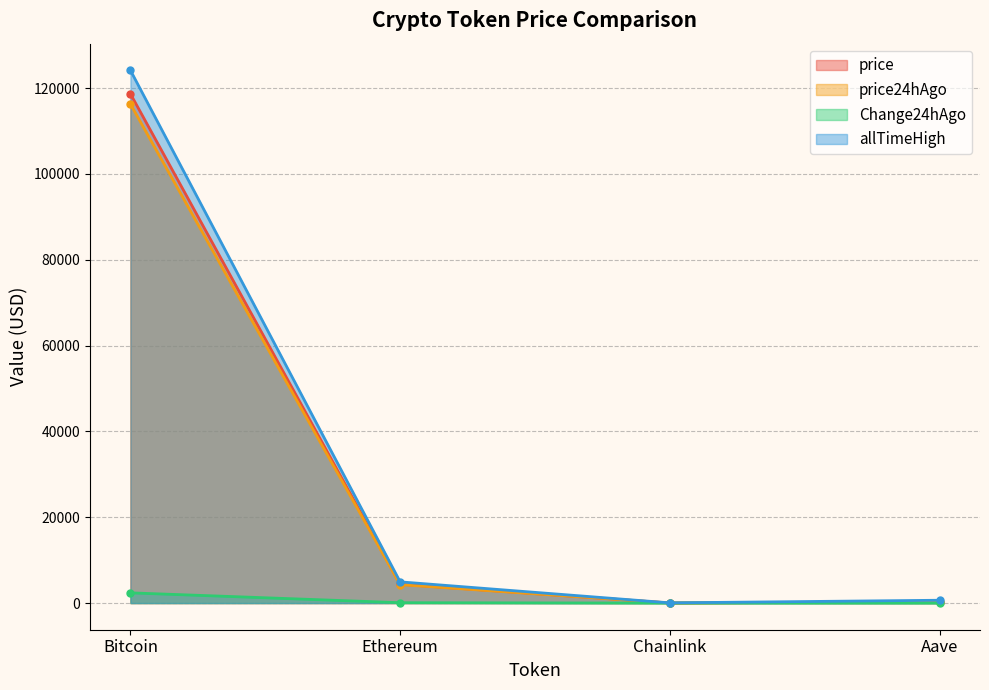

At how many categories does at least one series exceed 20626?

1